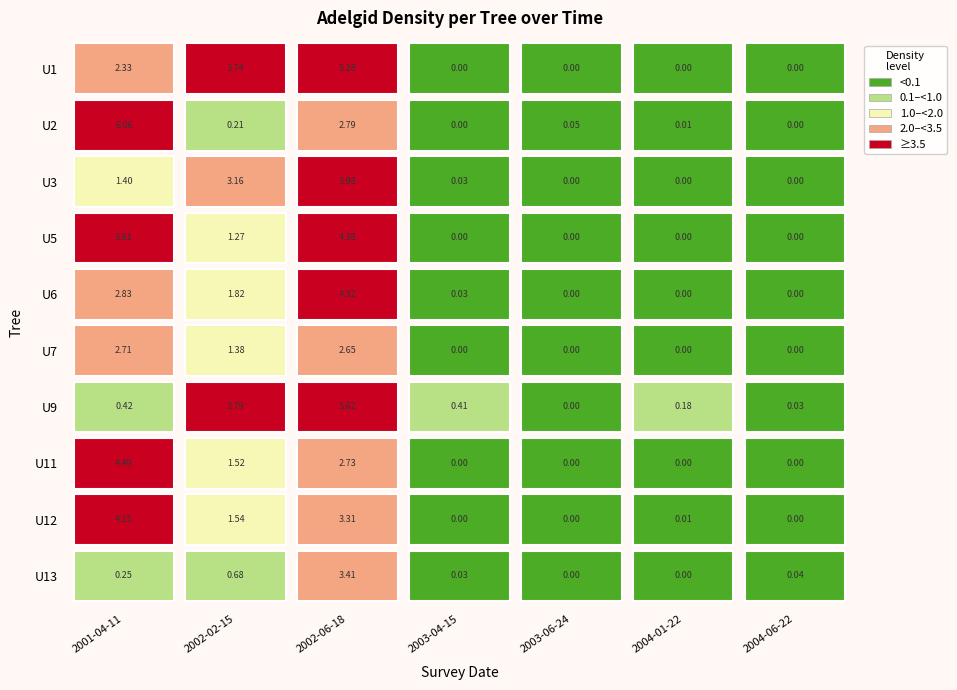

What is the total value across all series at 2002-02-15?

19.1